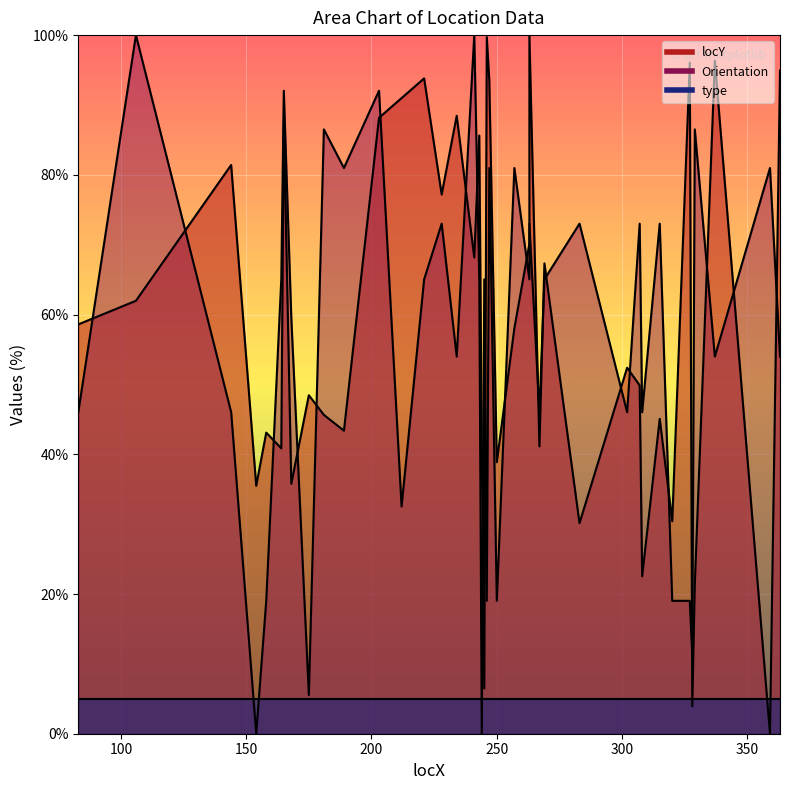

How many interior local valleys does the locY series have?

14